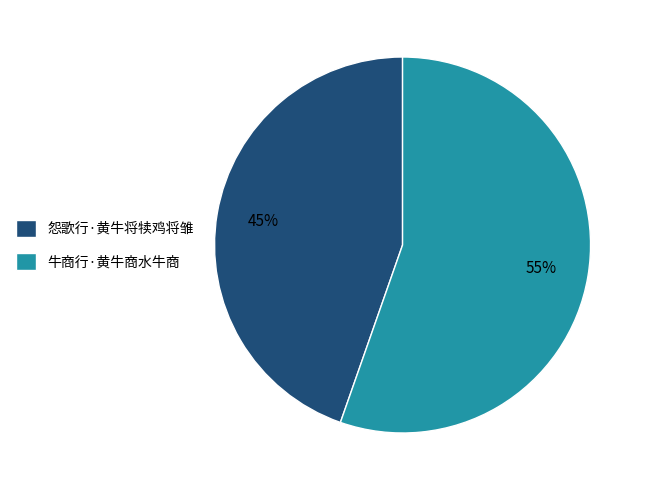

What is the largest slice in the pie chart?

牛商行·黄牛商水牛商